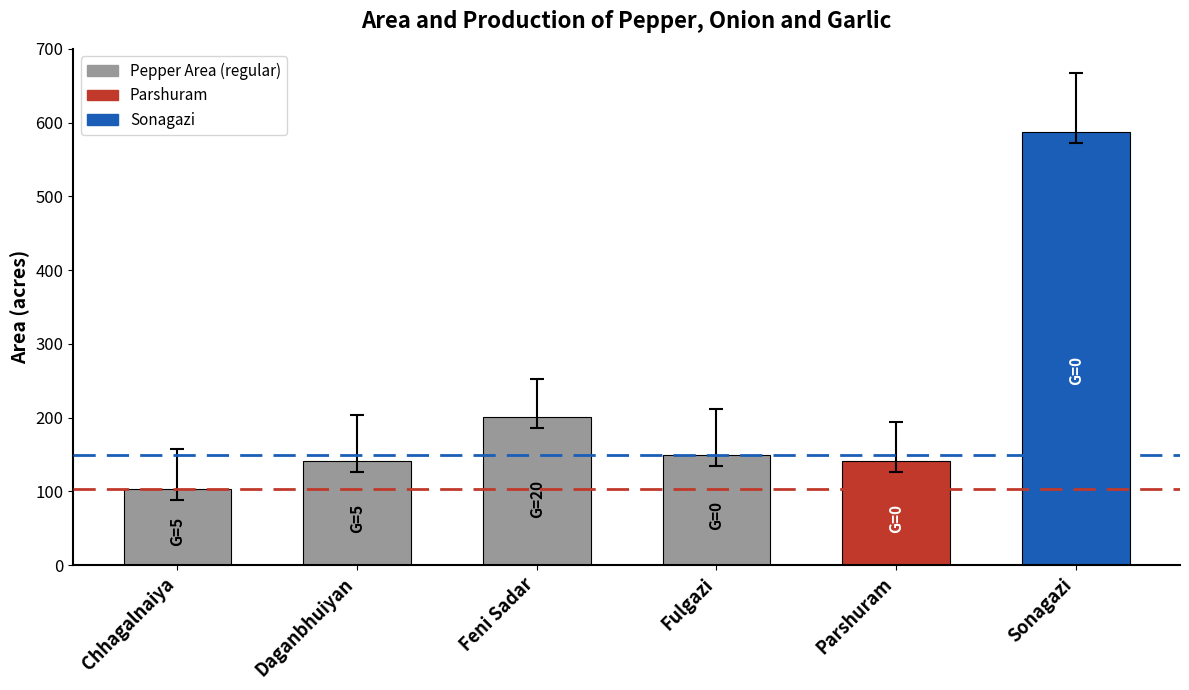

What is the label of the 5th bar from the left?

Parshuram